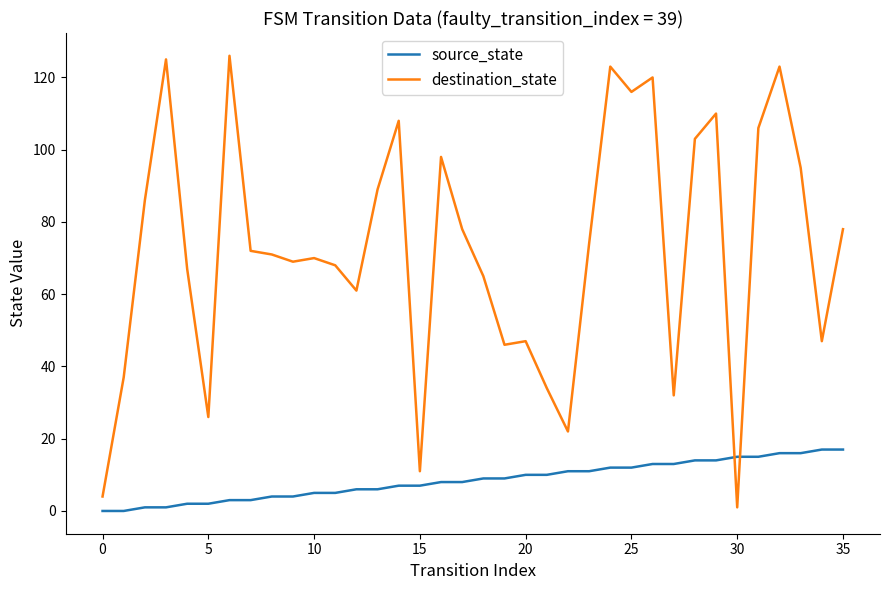

What is the highest value of the source_state series?

17